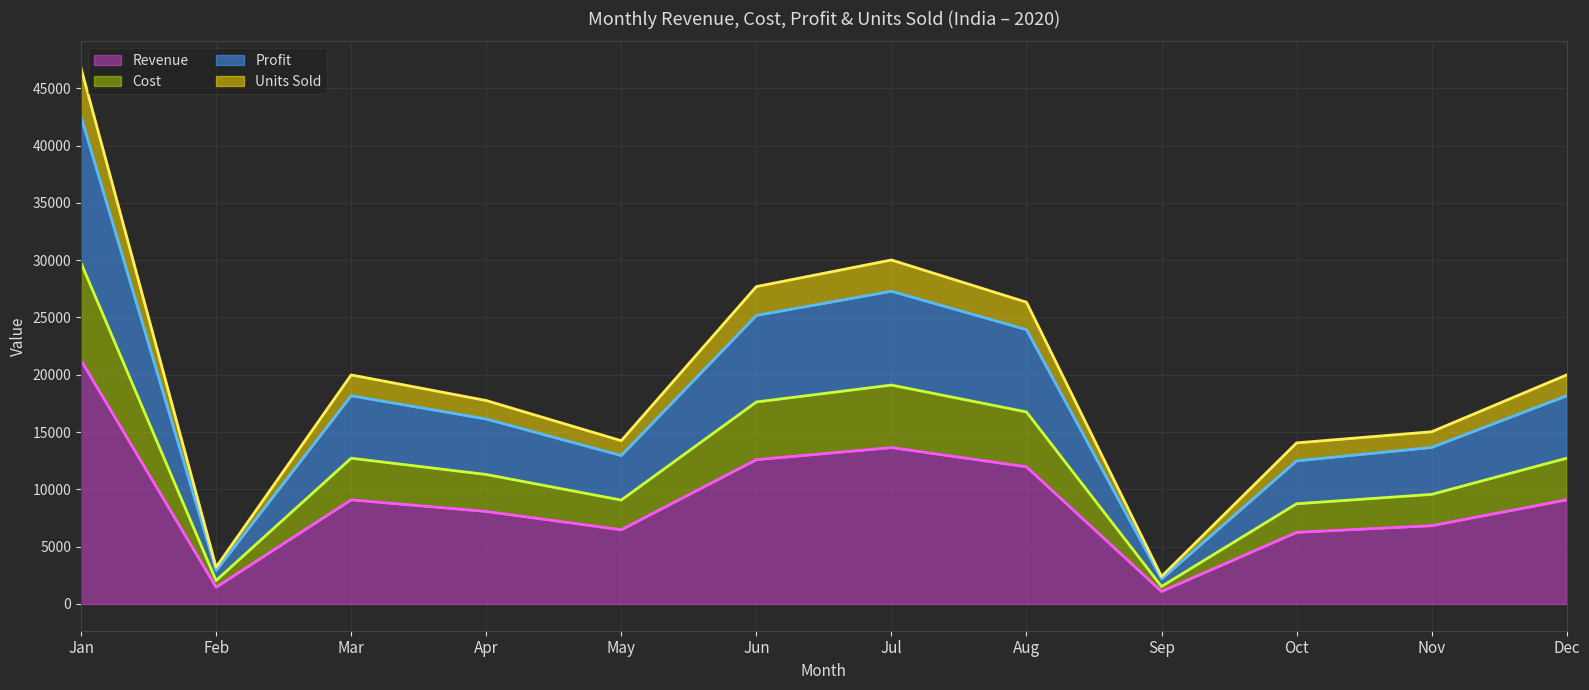

How many values in the Revenue (line) series are below 9085?

6